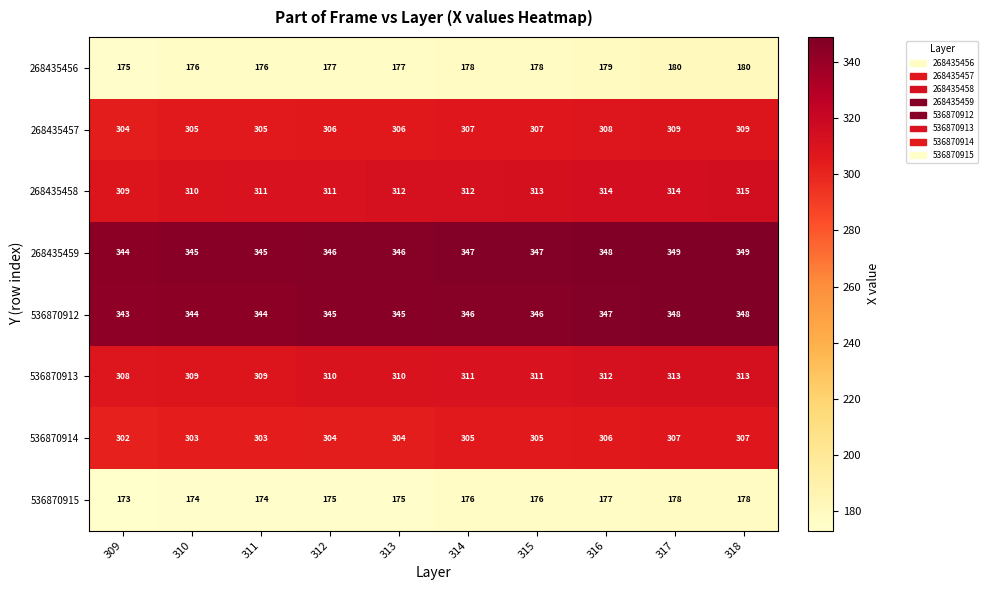

Which series has the largest total across all categories?

268435459